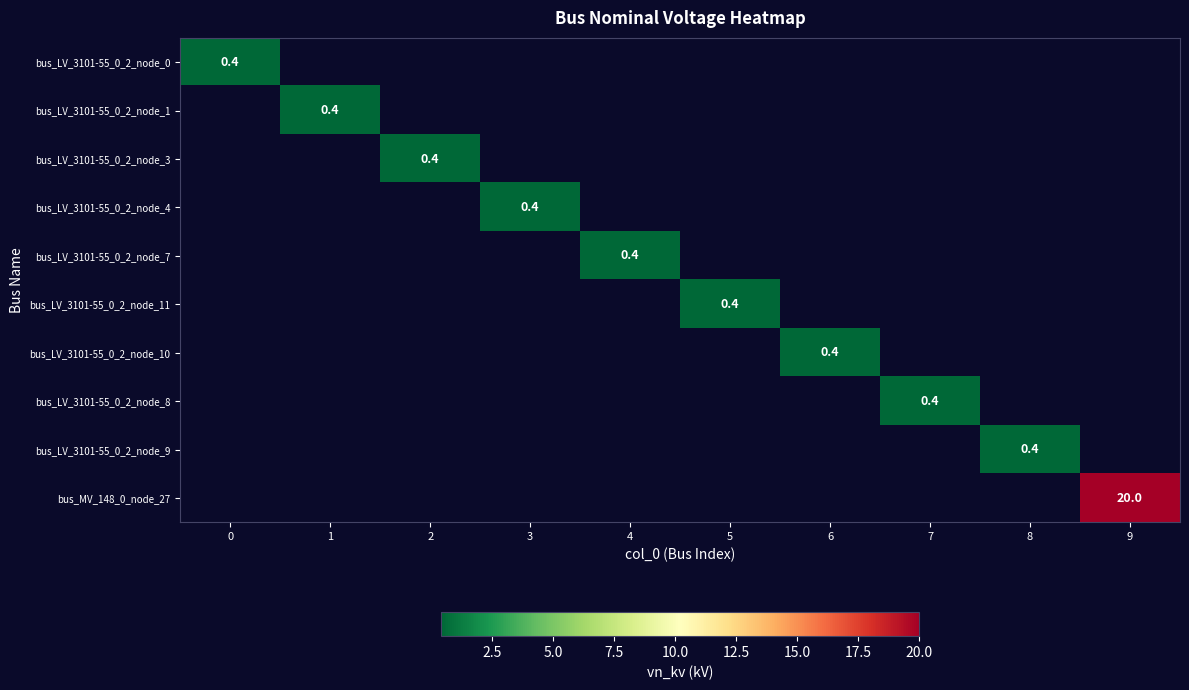

How many values in bus_LV_3101-55_0_2_node_1 are above zero?

1